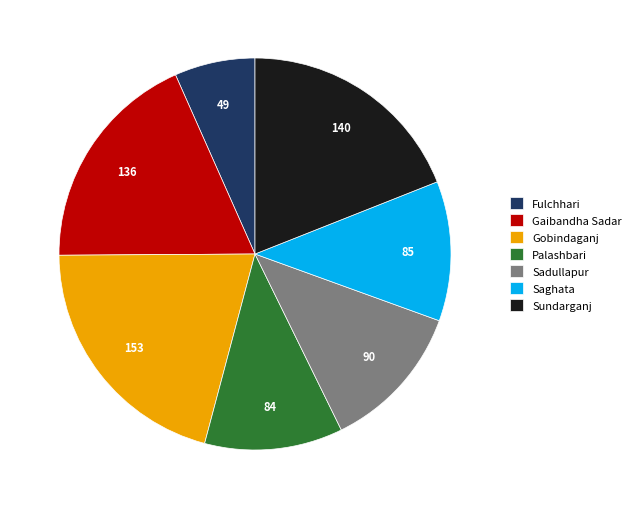

Is there any slice that represents more than half of the pie?

No